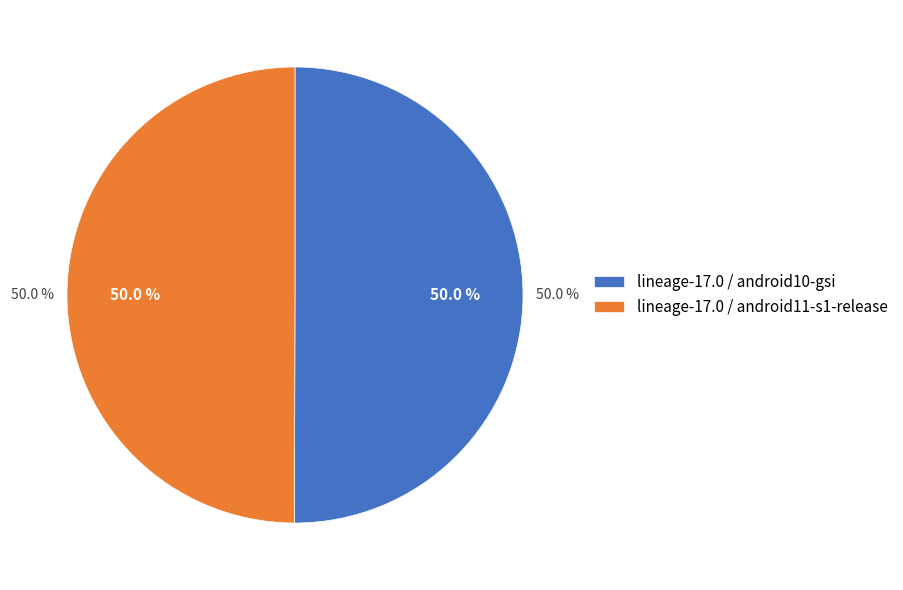

Rank the categories by value from lowest to highest.

lineage-17.0 / android11-s1-release, lineage-17.0 / android10-gsi